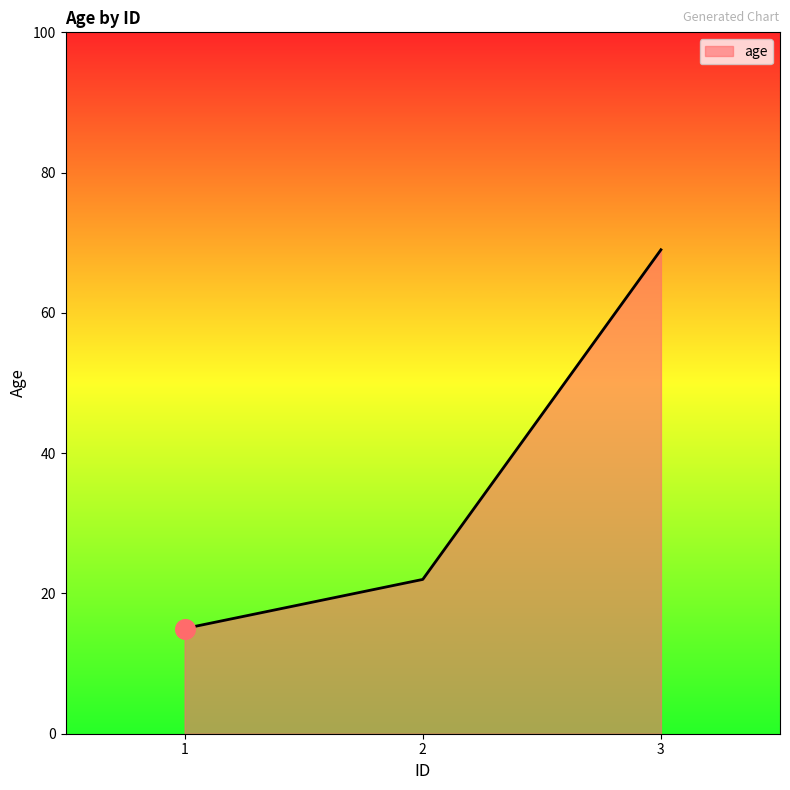

What is the change in value from 2 to 3?

+47